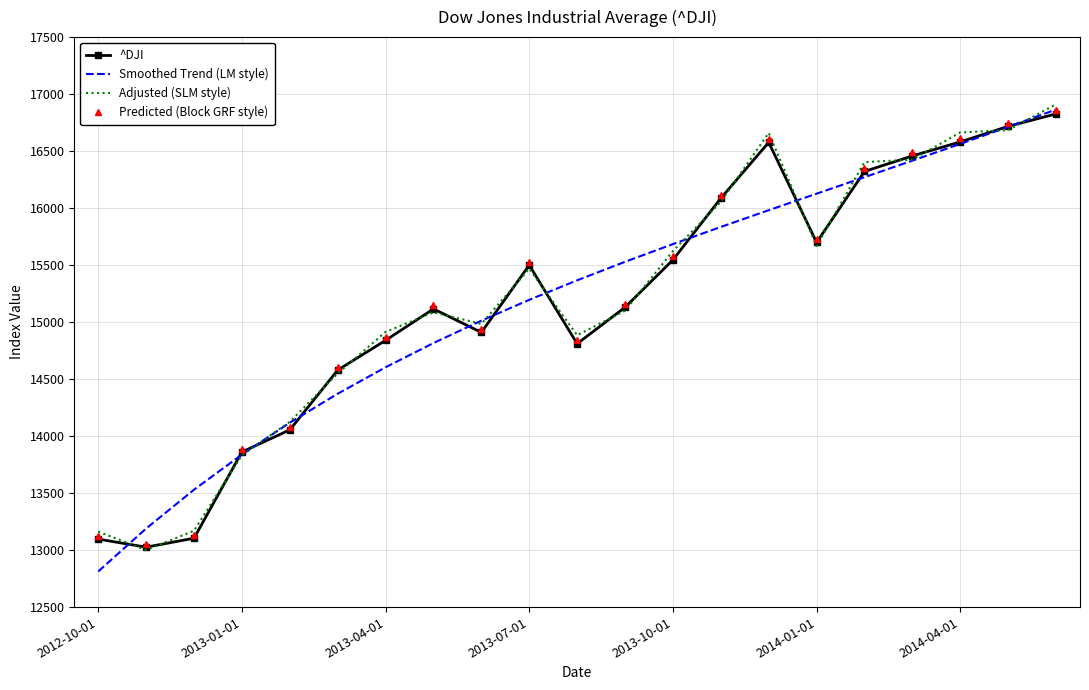

After their last crossing, which series has the higher values: Smoothed Trend (LM style) or Adjusted (SLM style)?

Adjusted (SLM style)